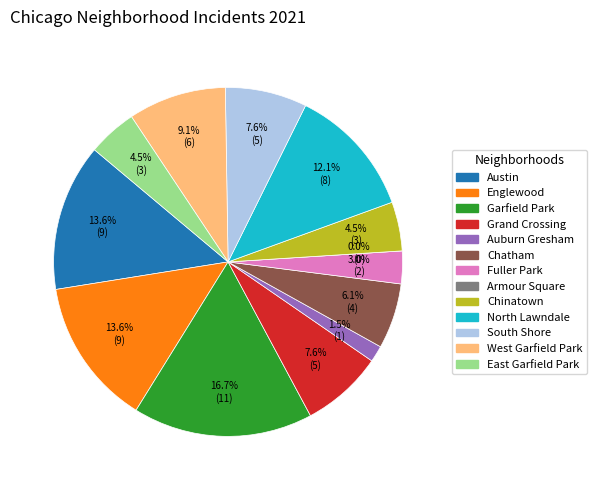

To the nearest percent, what percentage of the pie is Garfield Park?

17%